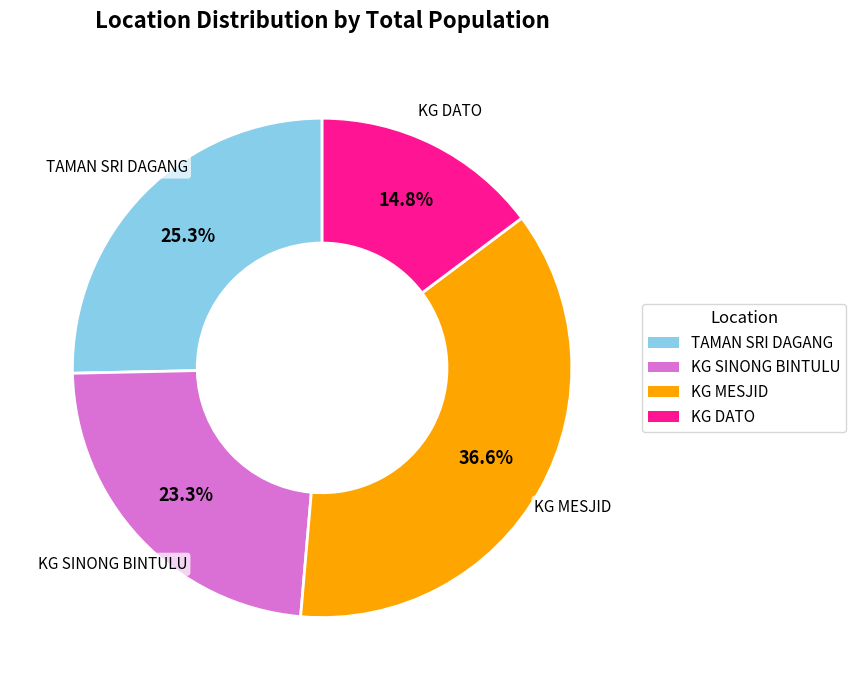

Is there any slice that represents more than half of the pie?

No